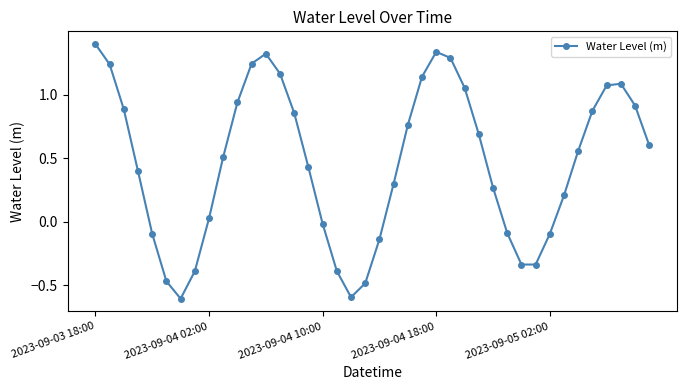

What is the difference between the maximum and second lowest values?

2.0